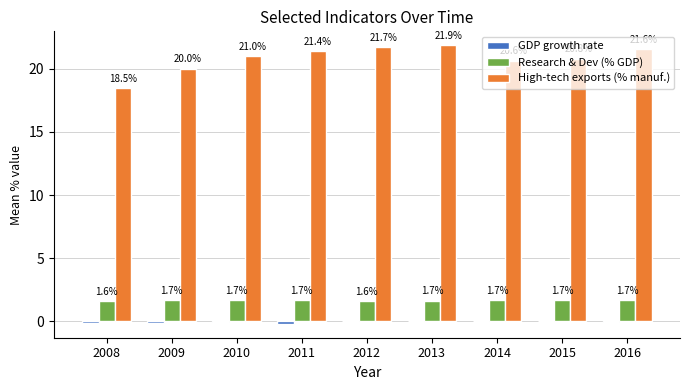

At which category is the sum across all series the highest?

2013